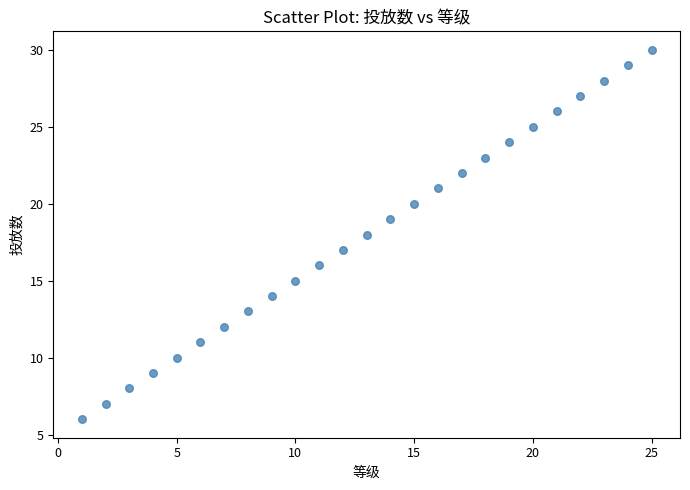

What is the range of X values (max minus min)?

24